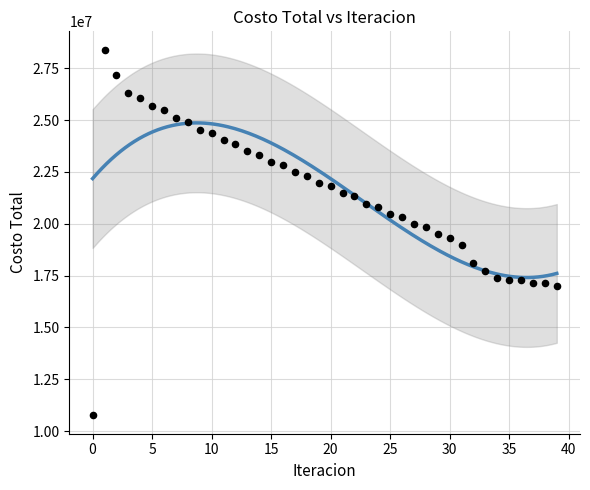

What is the range of Y values (max minus min)?

17647280.4